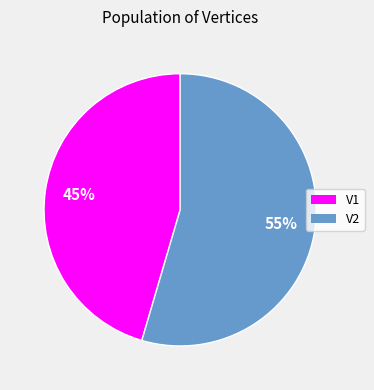

To the nearest percent, what percentage of the pie is V2?

55%